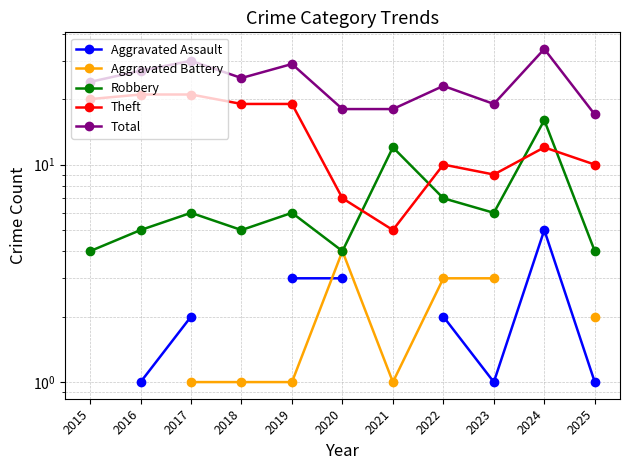

At which category does Theft reach its first local peak?

2022